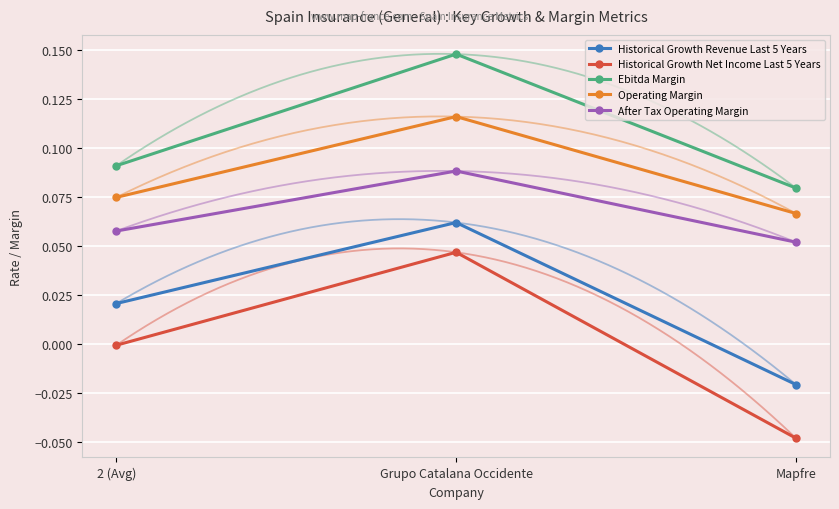

At which label does Operating Margin reach its peak?

Grupo Catalana Occidente